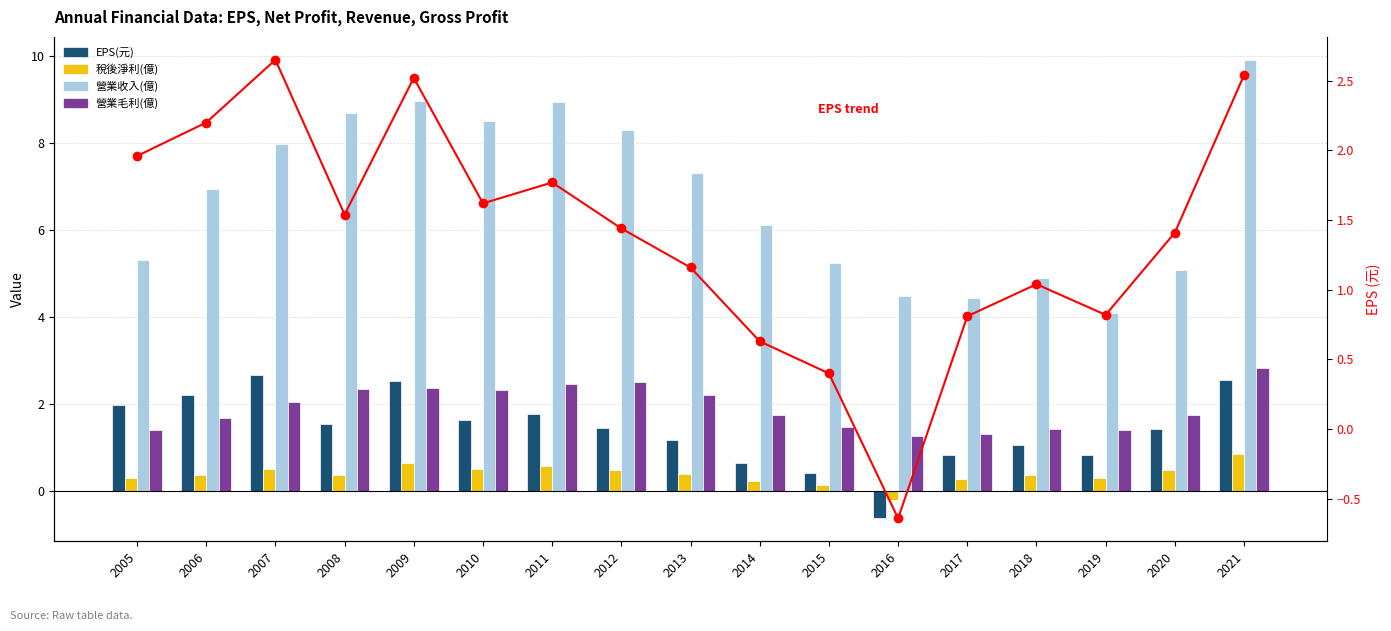

Which series has the largest total across all categories?

營業收入(億)